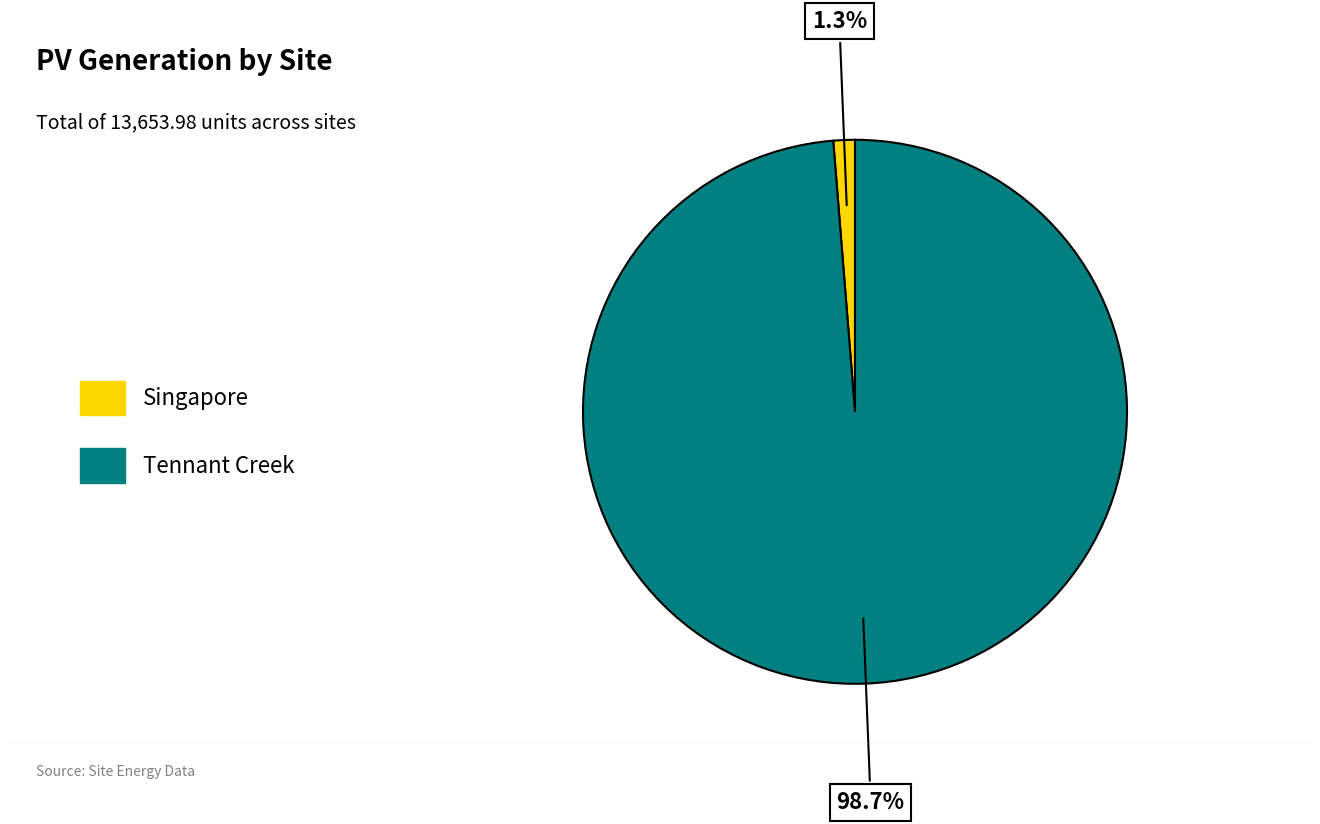

Which slice is the largest?

Tennant Creek